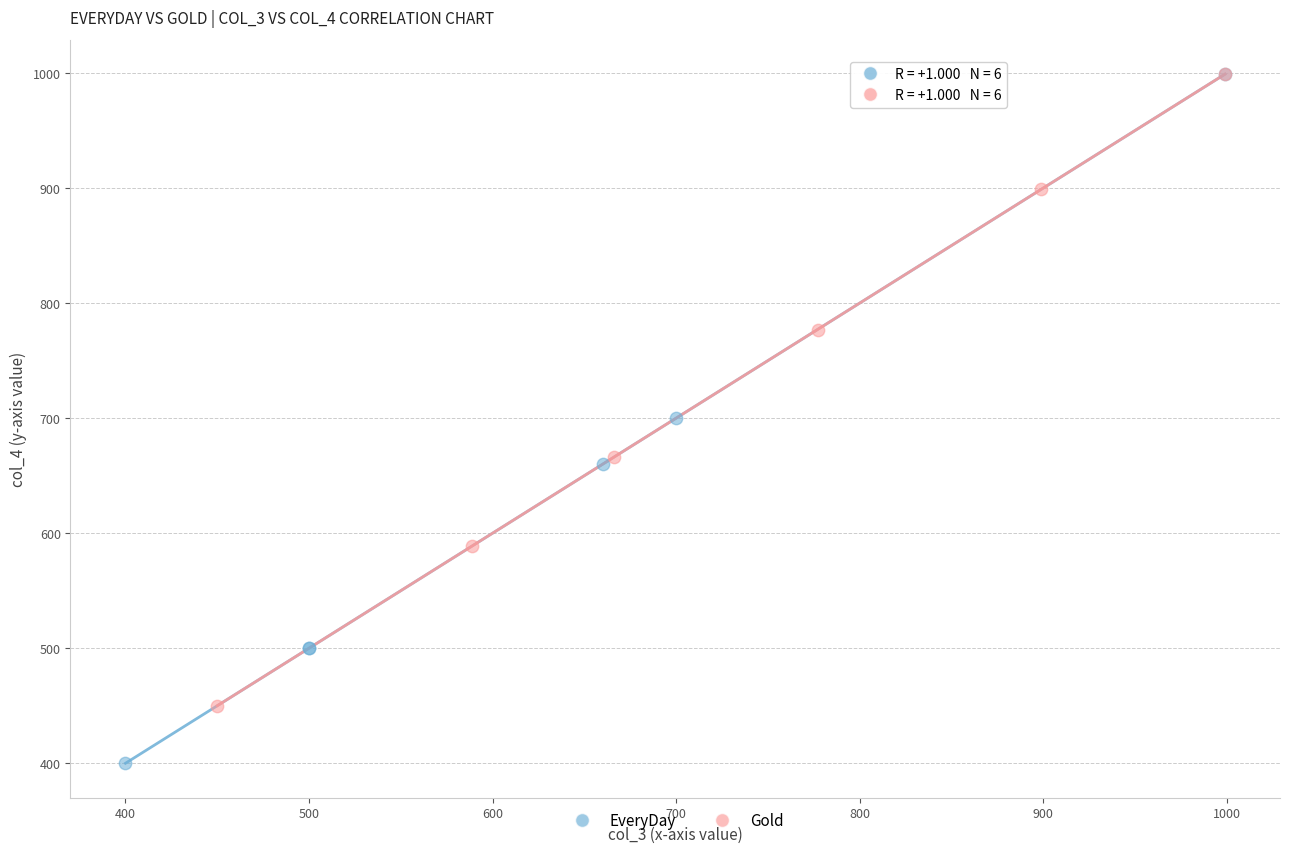

Which series has the largest Y range (max minus min)?

EveryDay